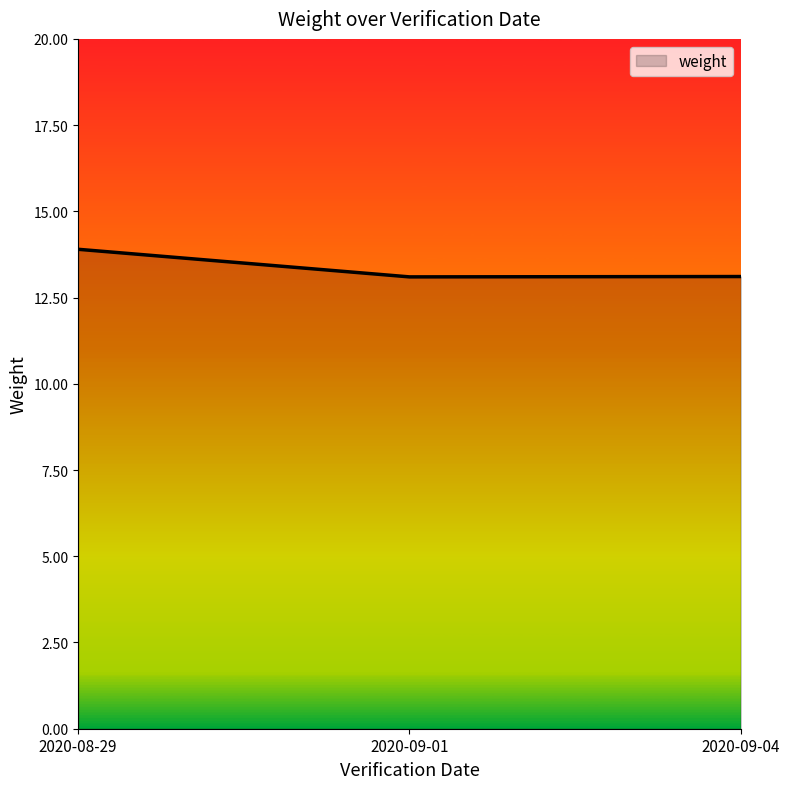

Reading right to left, what are all the values shown in this chart?

2020-09-04=13.1	2020-09-01=13.1	2020-08-29=13.9